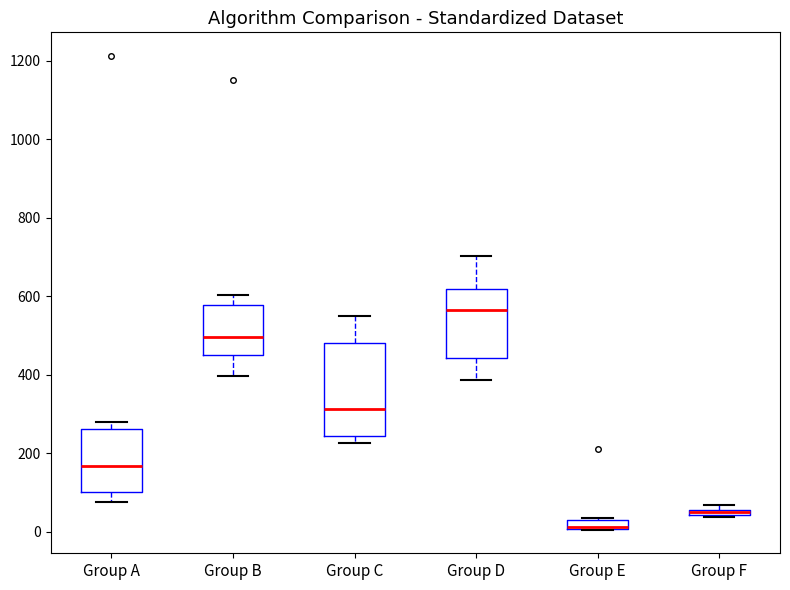

Where is the upper edge of the box for Group B on the y-axis? The values are not printed on the chart, so give them approximately, as read against the axis.

580